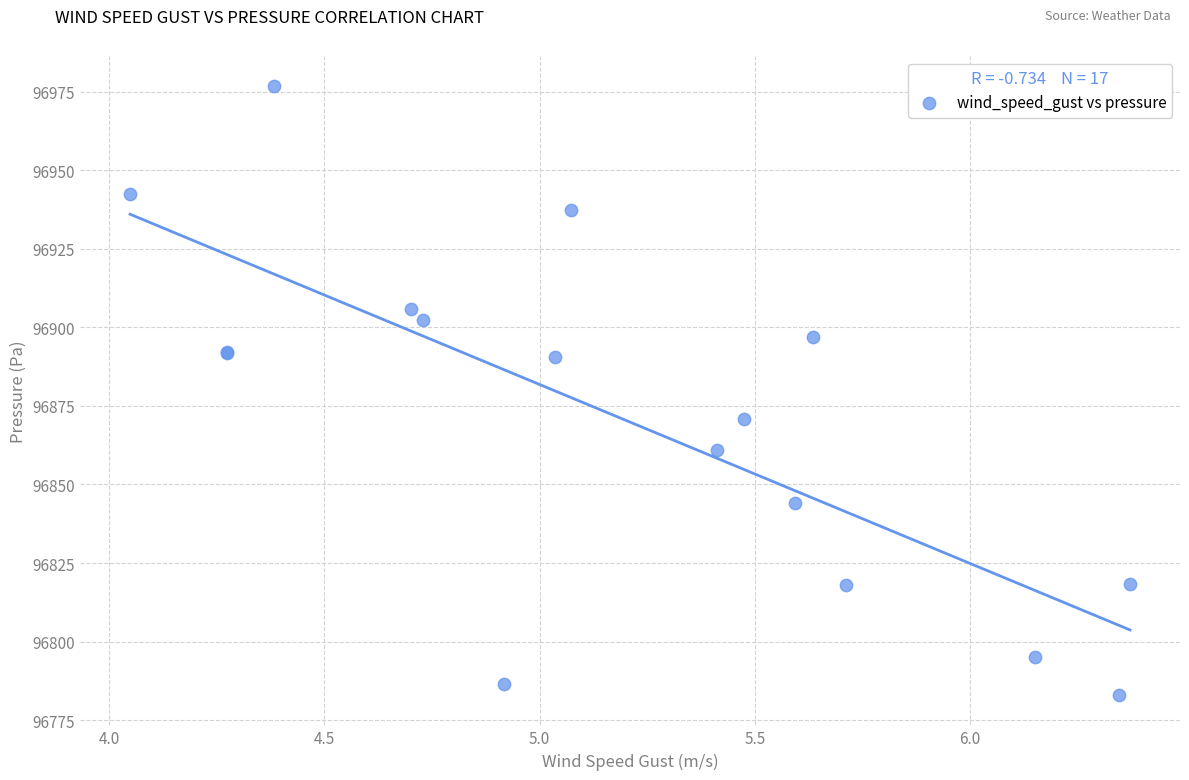

What Y value in the scatter plot is closest to 96879?

96870.7